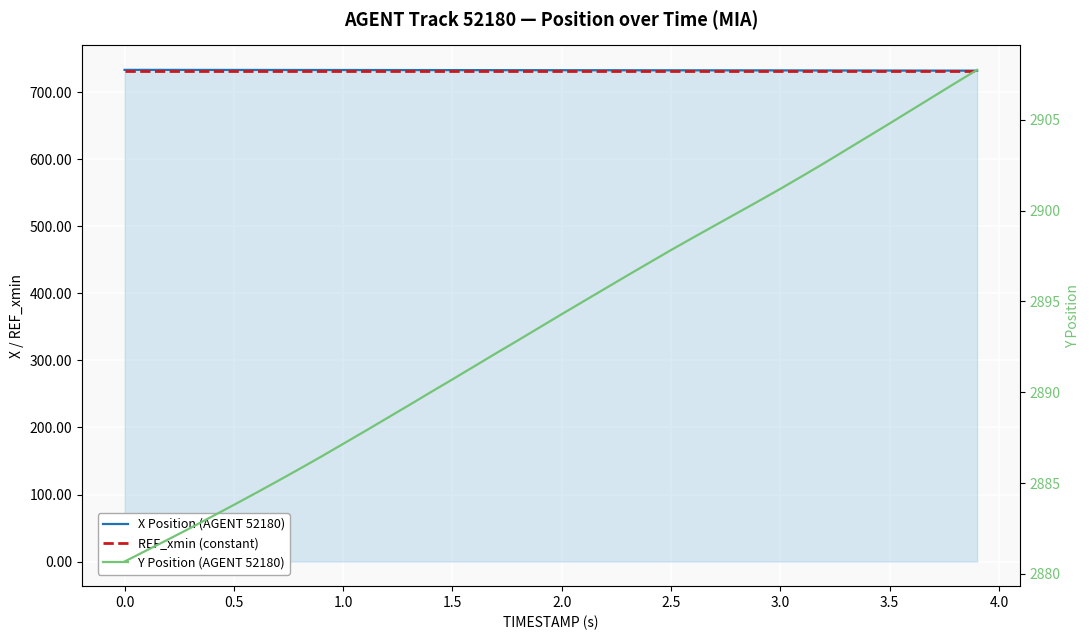

How many lines are shown in the chart?

3